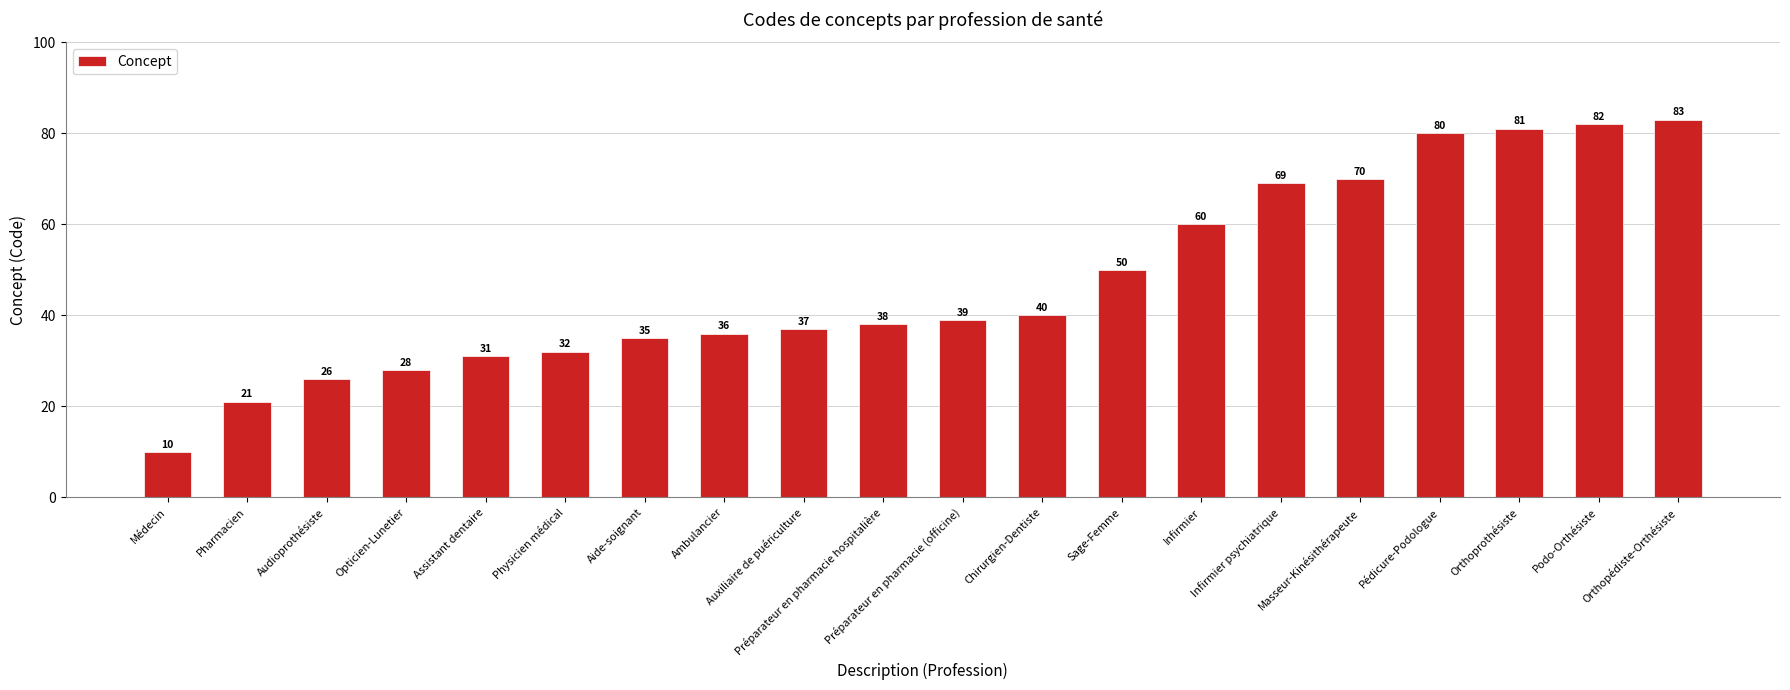

What is the difference between the maximum and minimum values?

73